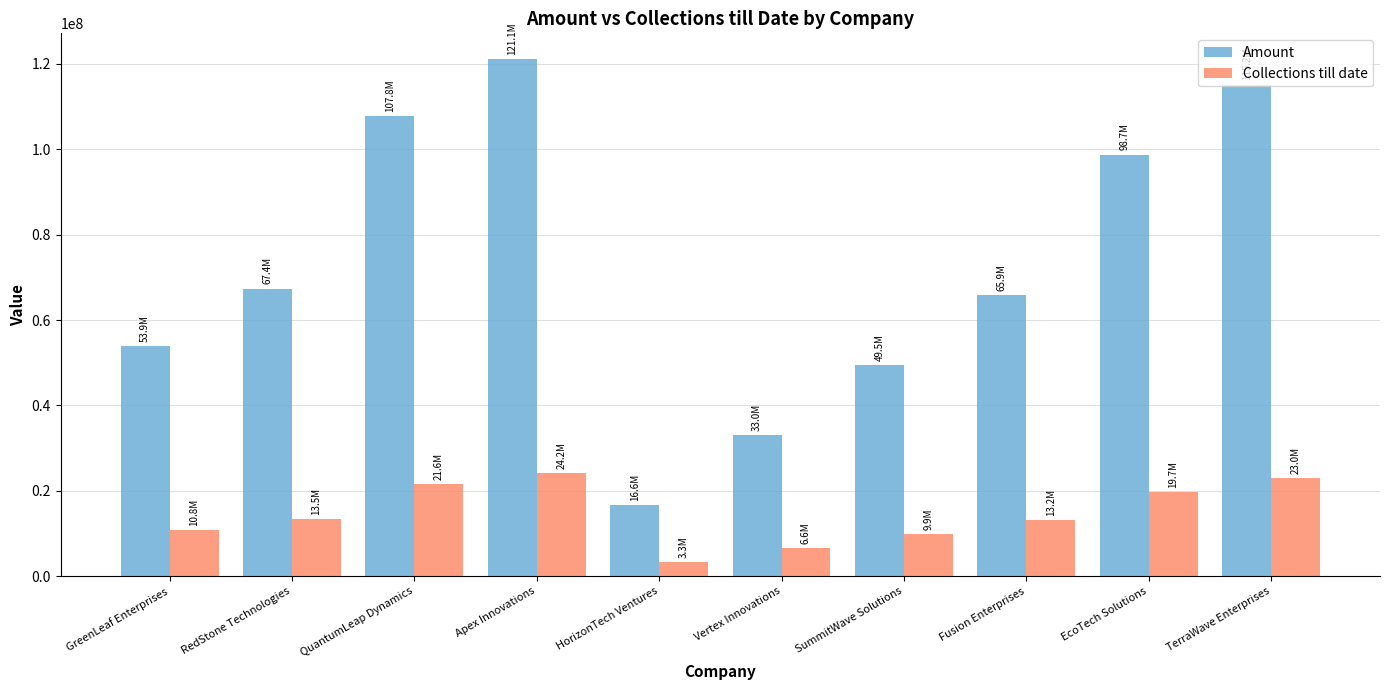

What is the value of the Collections till date bar at the 6th from the left?

6609423.6